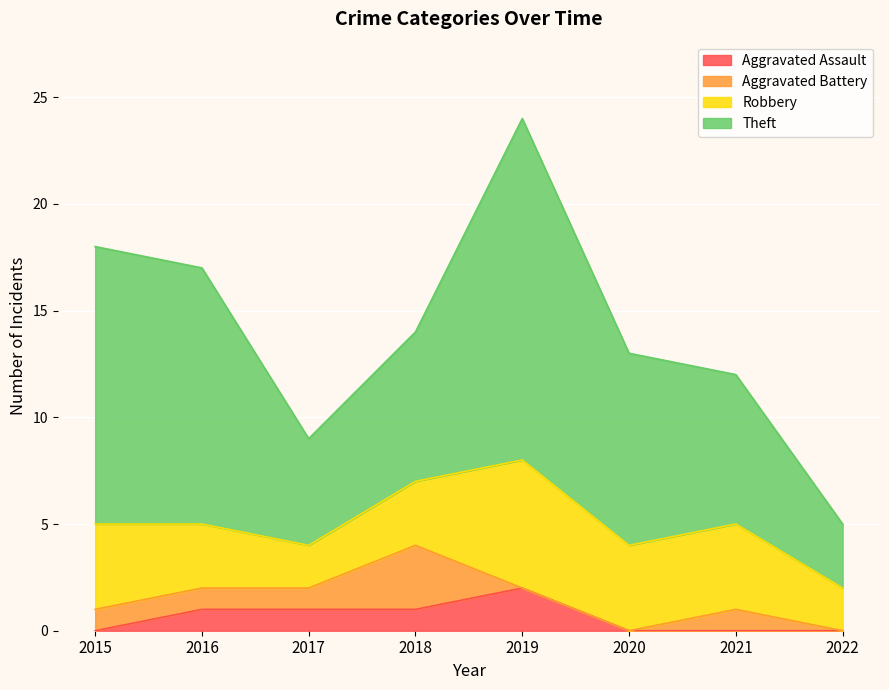

Which has a higher value, 2017 or 2018?

2017